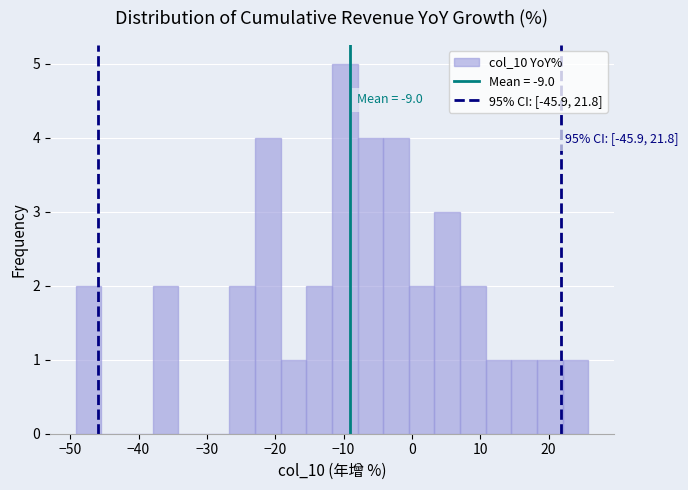

Read against the x-axis, roughly where is the centre of the tallest bar?

-10